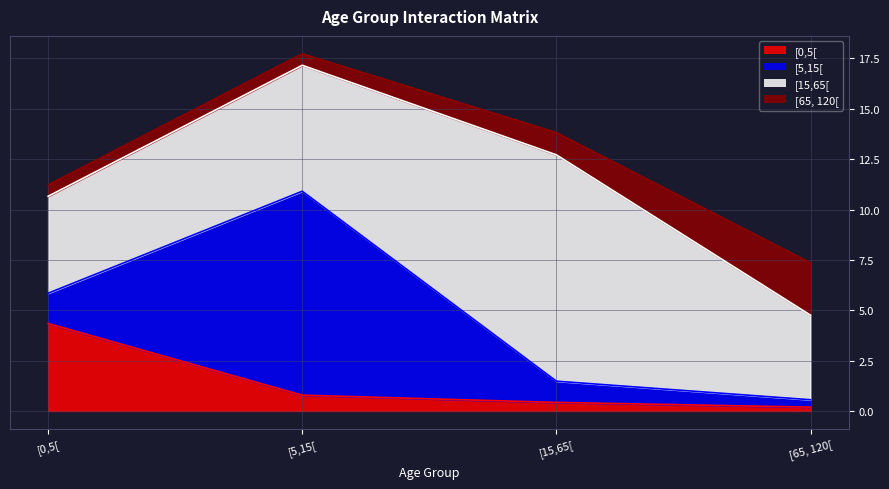

What position from the left is [0,5[?

1